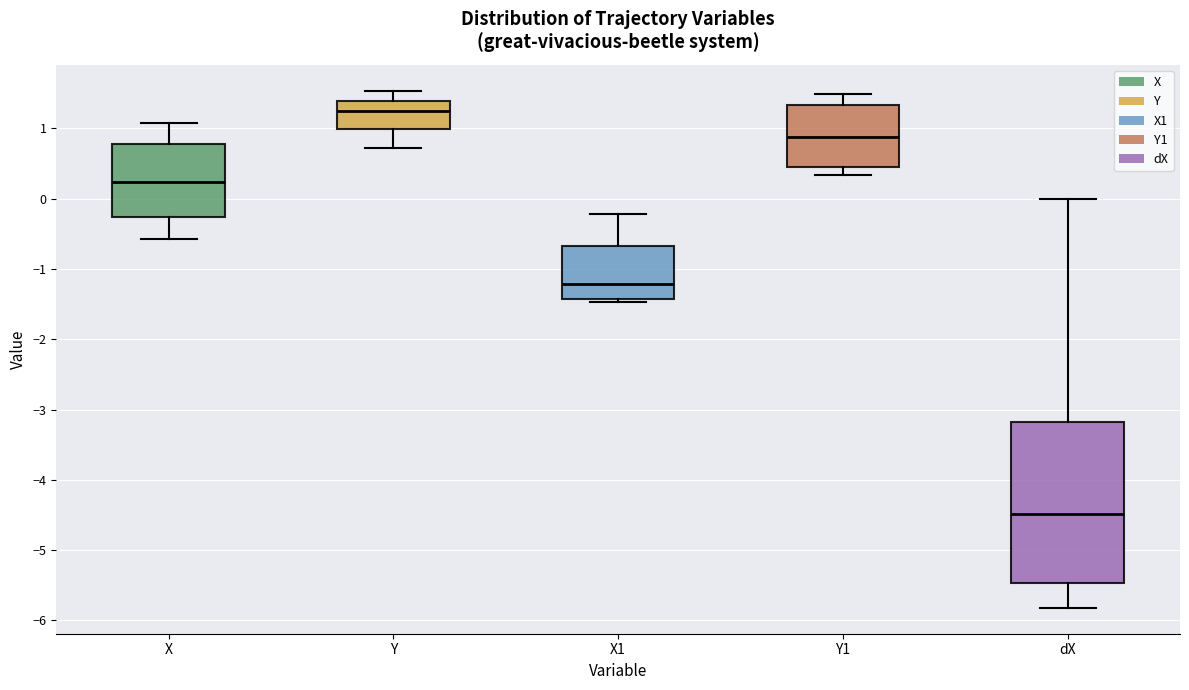

Where does the median line of the box for Y sit on the y-axis? The values are not printed on the chart, so give them approximately, as read against the axis.

1.2